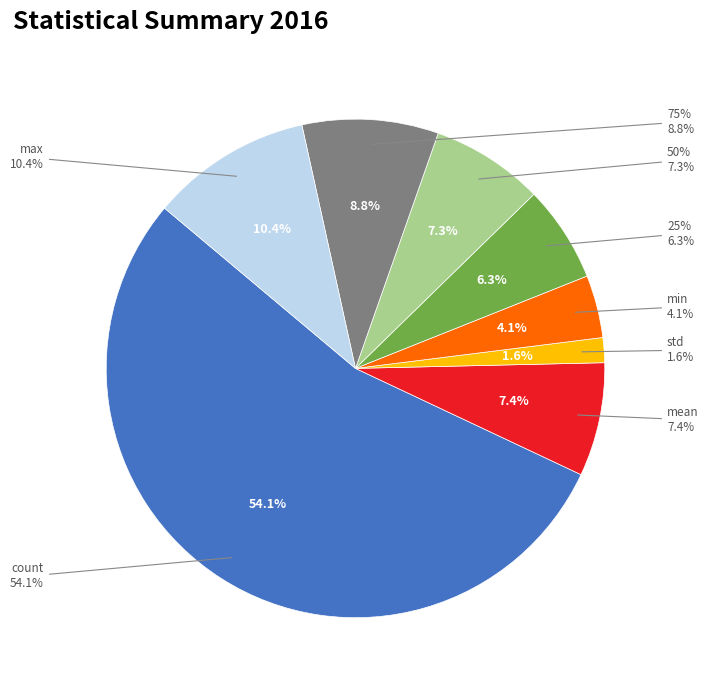

How many segments does this pie chart have?

8